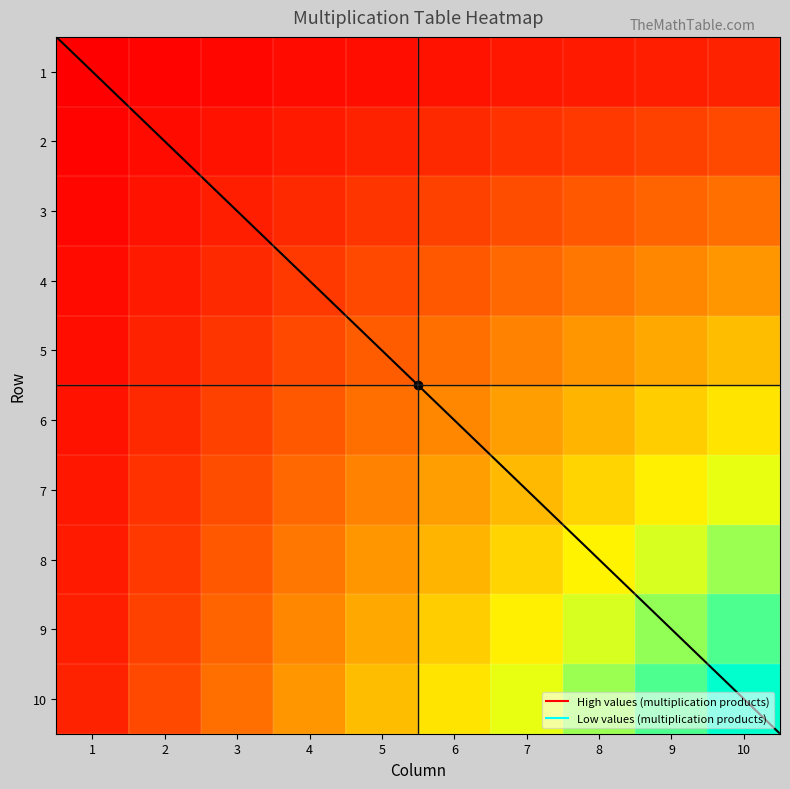

Which has a higher value, 9 or 1?

9